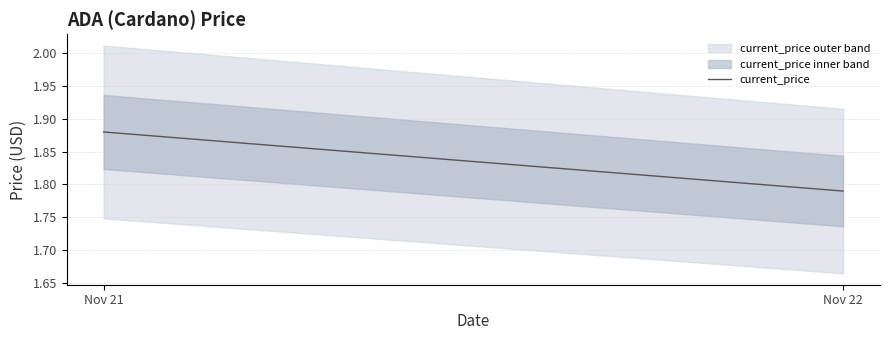

What is the difference between the values at Nov 22 and Nov 21?

0.1